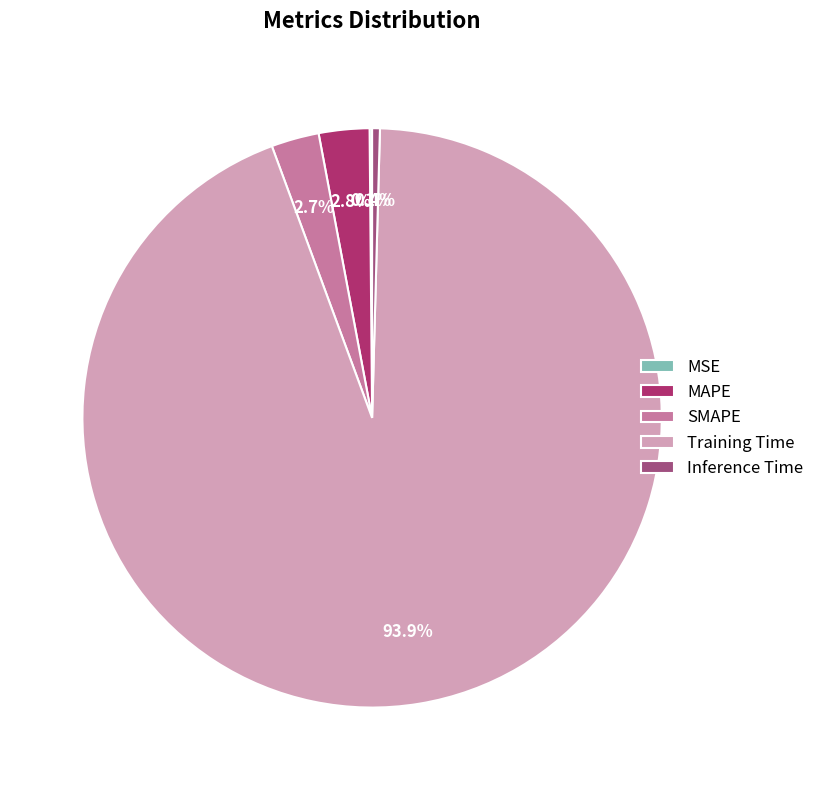

How many segments does this pie chart have?

5